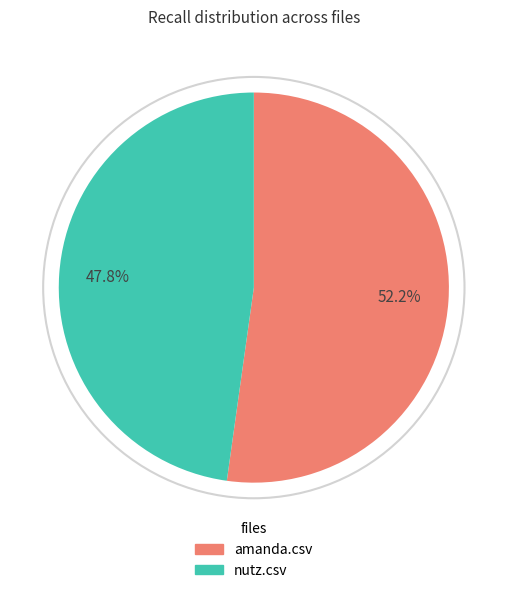

Does amanda.csv represent more than half of the total?

Yes